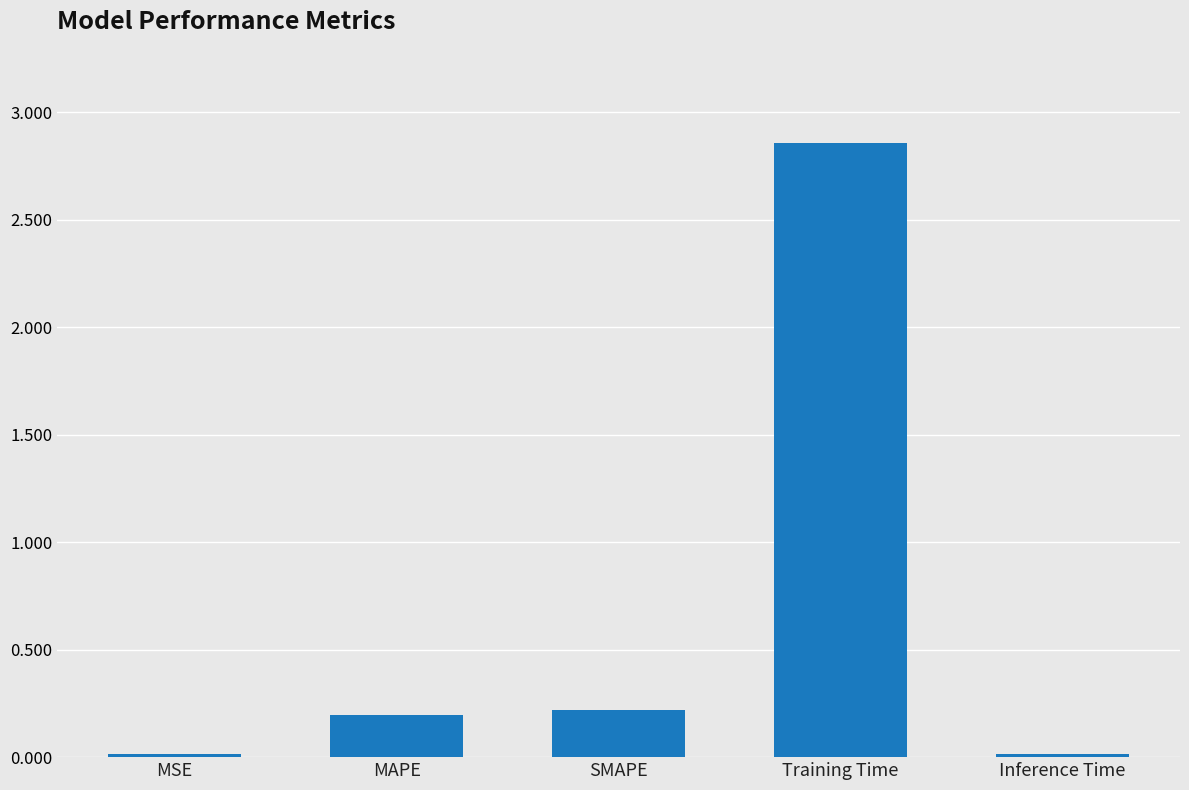

Between Inference Time and MAPE, which is larger?

MAPE